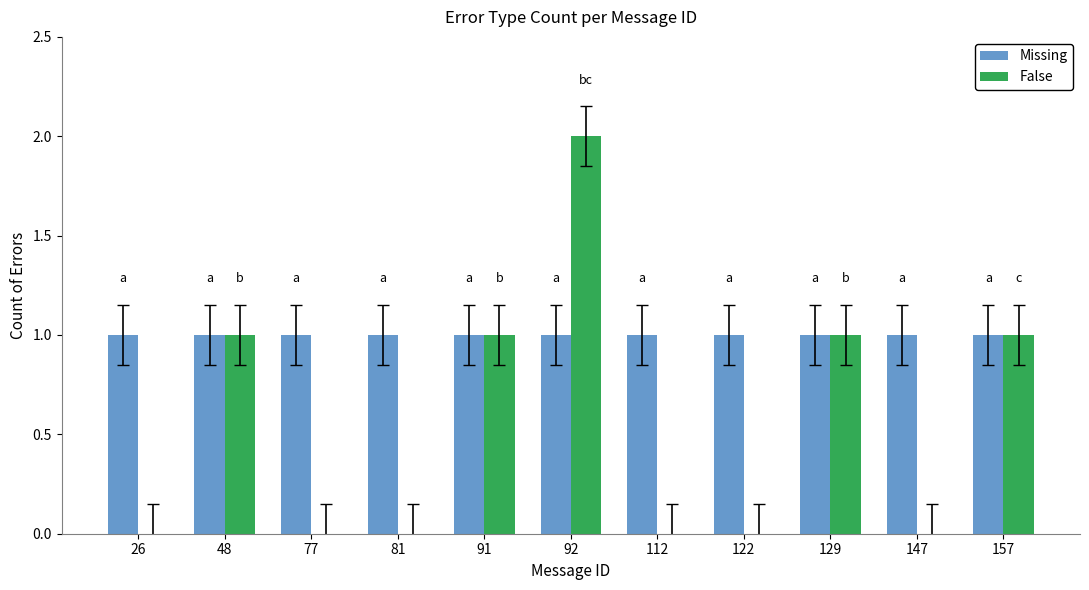

What is the sum of all Missing values?

11